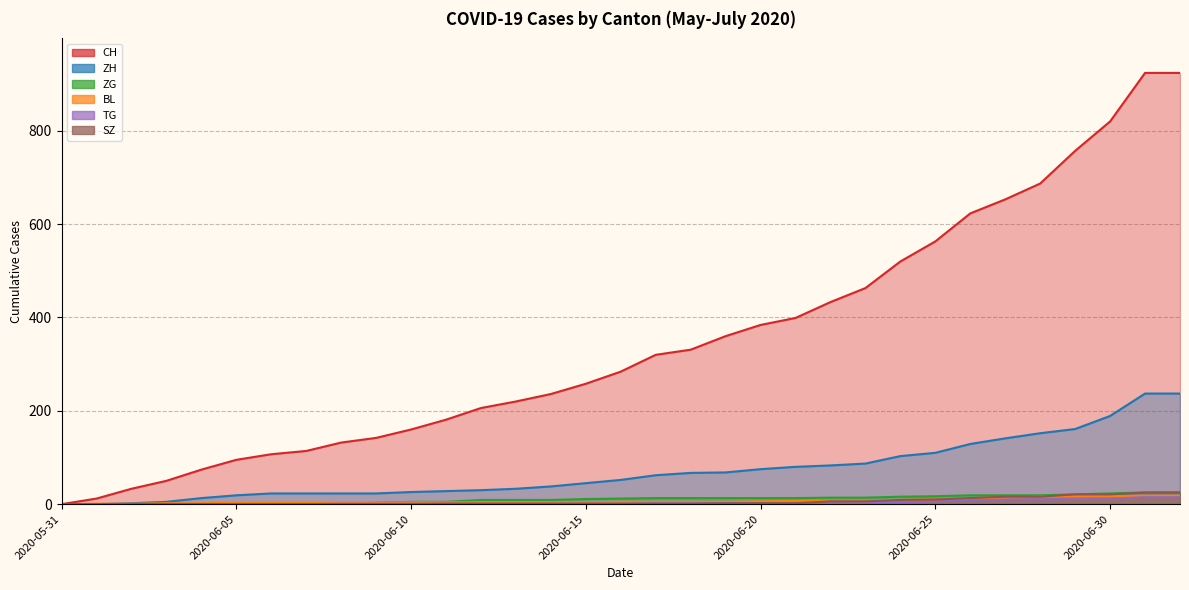

Which series has the largest total across all categories?

CH